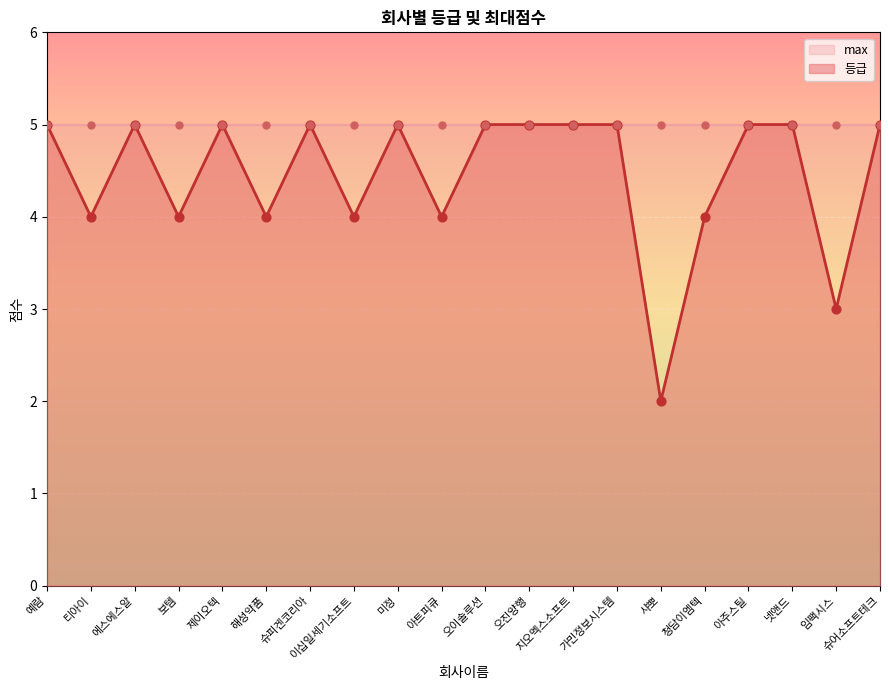

Between 티아이 and 지오멕스소프트, which is larger?

지오멕스소프트